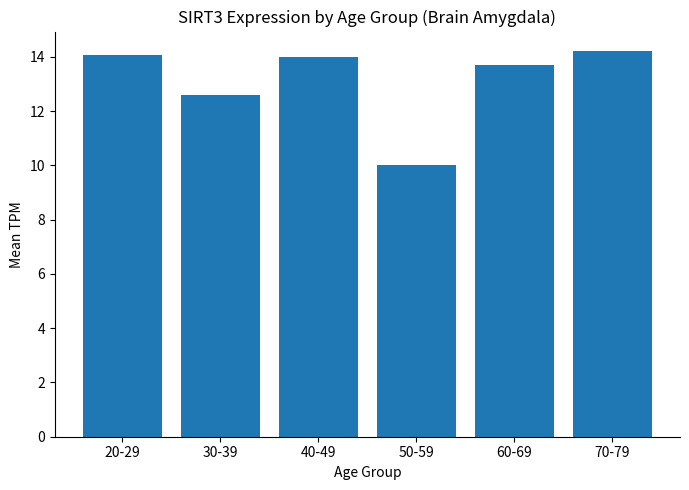

The chart shows a value of 5.0 at 30-39. True or false?

False